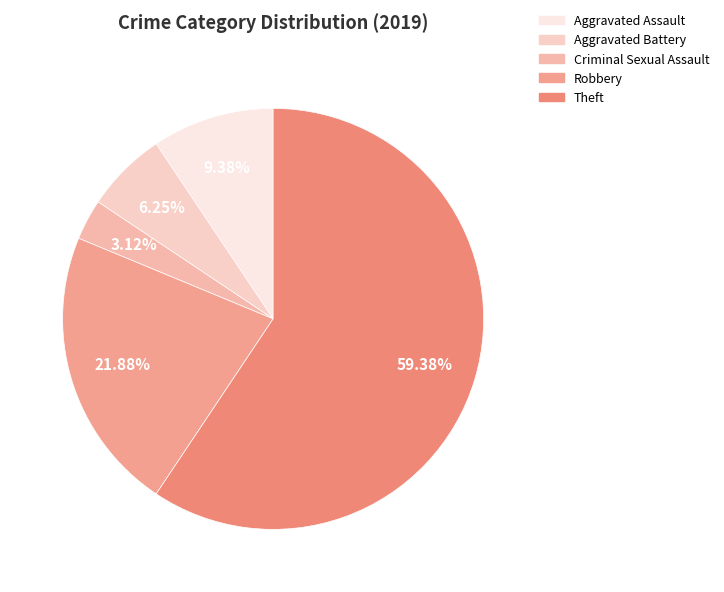

Count the number of slices in the pie.

5